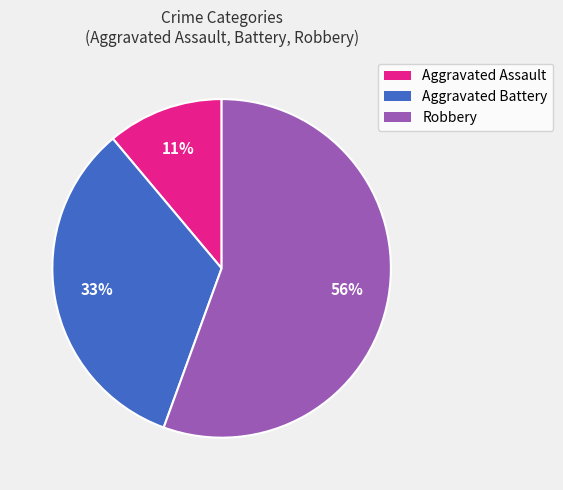

Which has a higher value, Aggravated Battery or Aggravated Assault?

Aggravated Battery